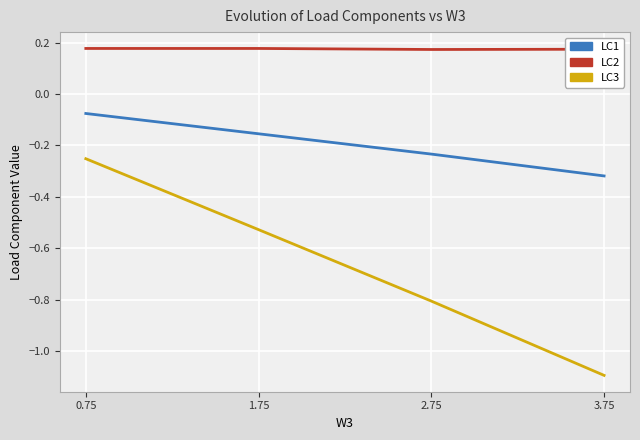

The LC3 series shows -0.2 at 1.75. True or false?

False